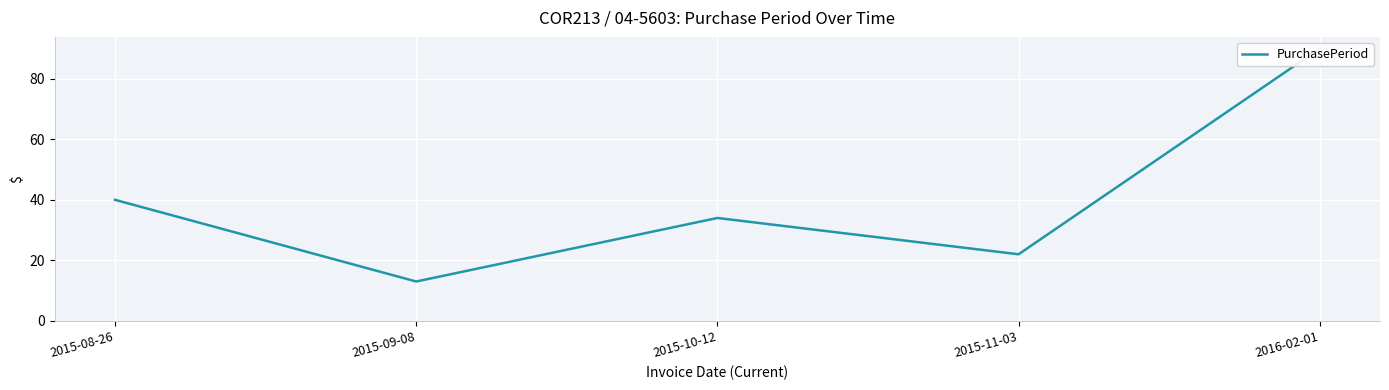

Reading left to right, transcribe all the data shown in this chart.

40	13	34	22	90